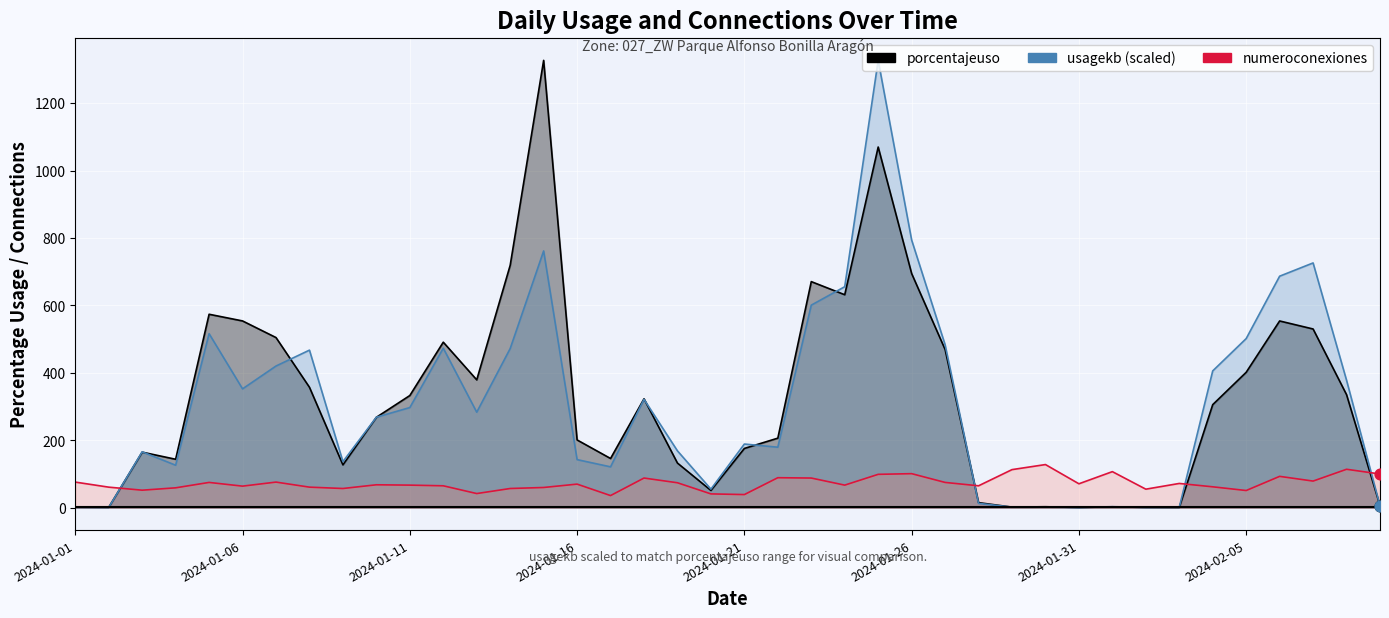

Which series has the widest spread of Y values?

usagekb (scaled)